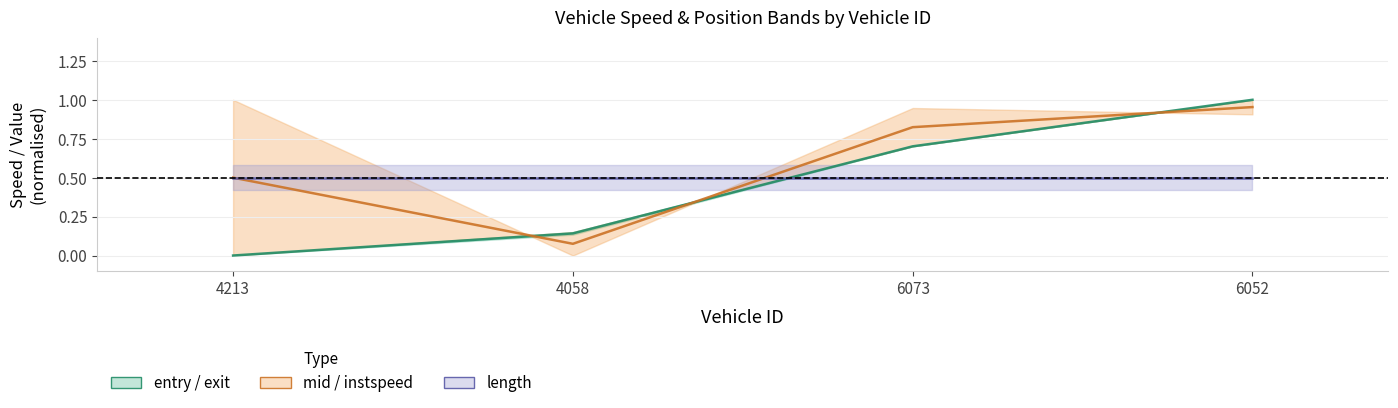

How many lines are shown in the chart?

3